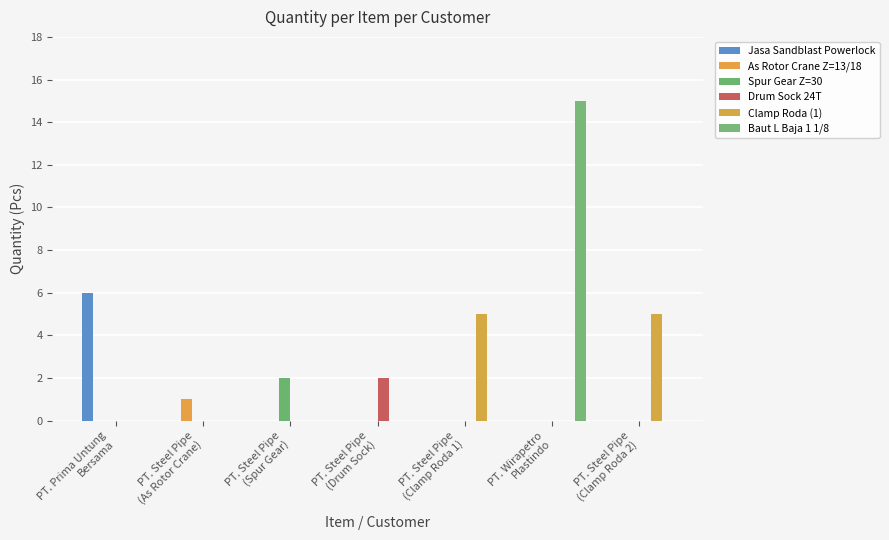

What is the value of the Jasa Sandblast Powerlock bar at the 1st from the left?

6